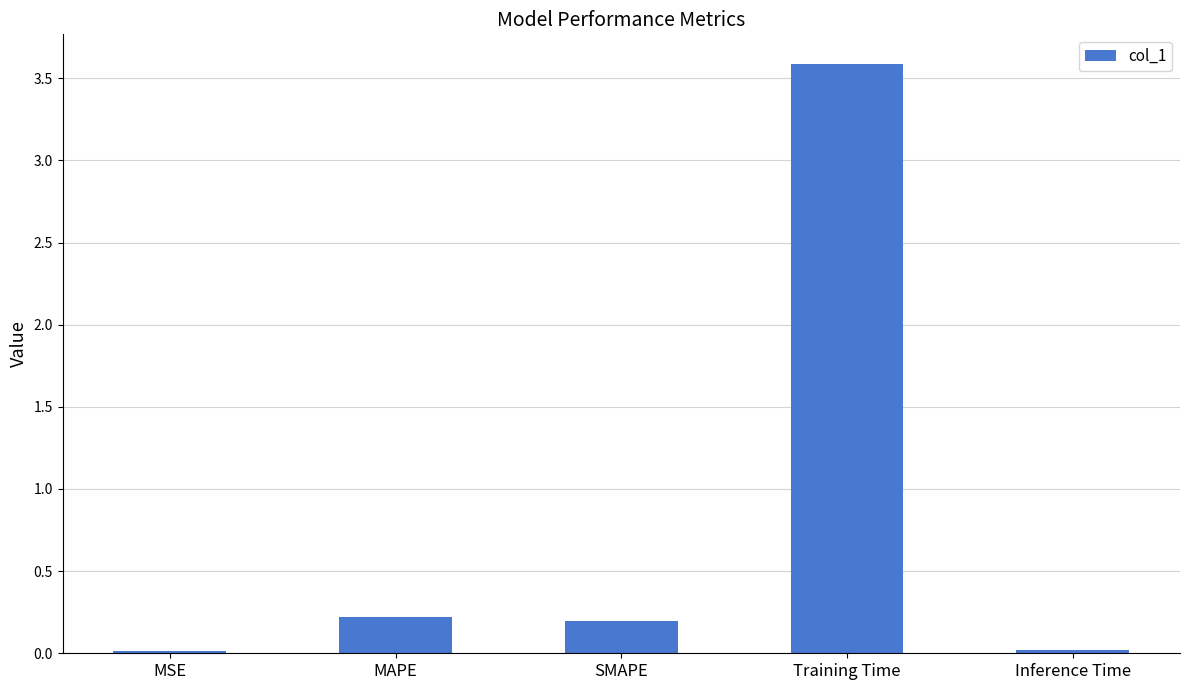

What is the sum of all values?

4.0